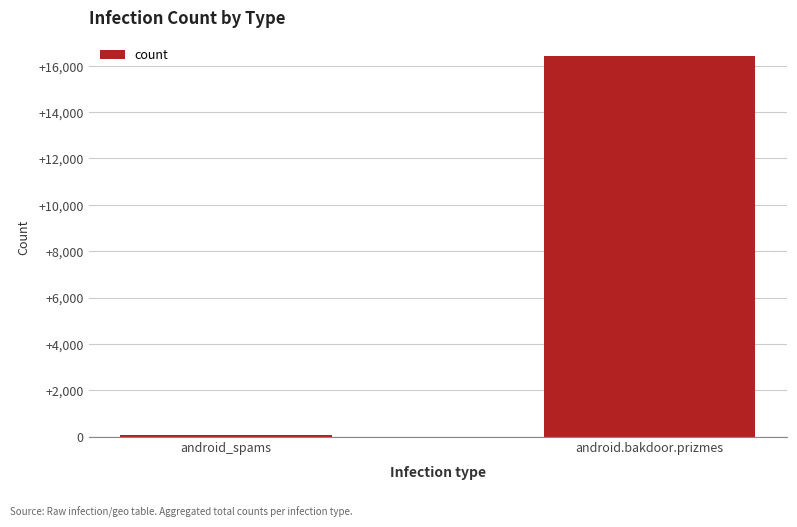

Reading left to right, list all the values displayed in this chart.

50	16406